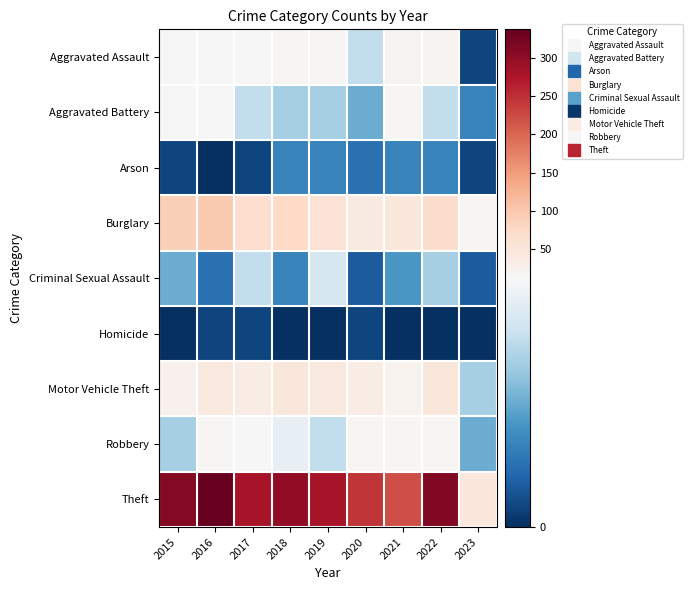

What is the difference between the highest and lowest values at 2018?

300